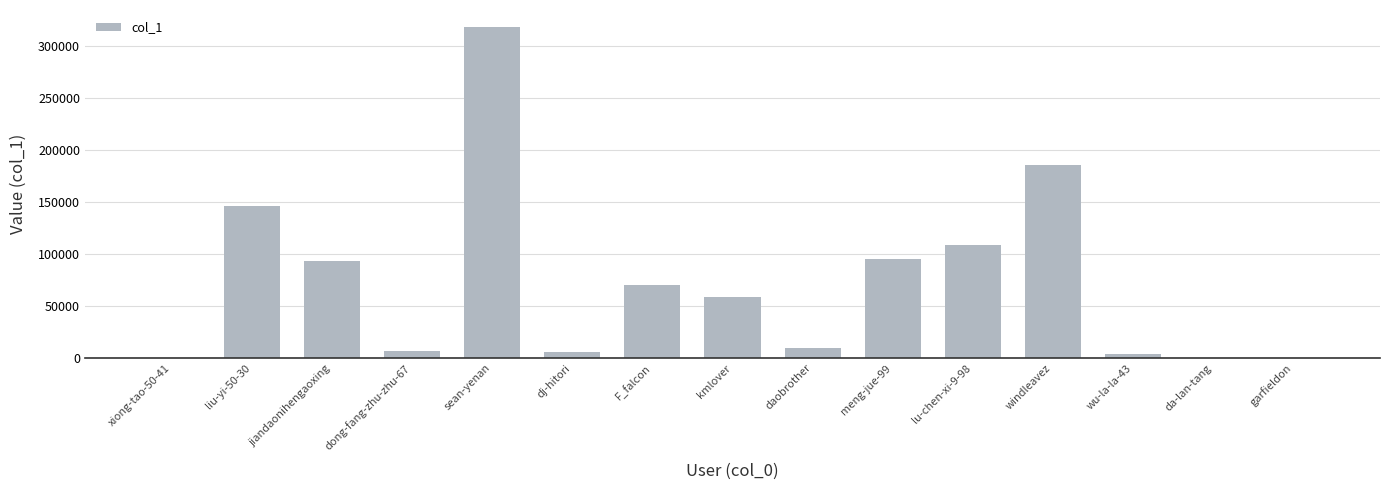

Which category has the highest value across all series?

sean-yenan